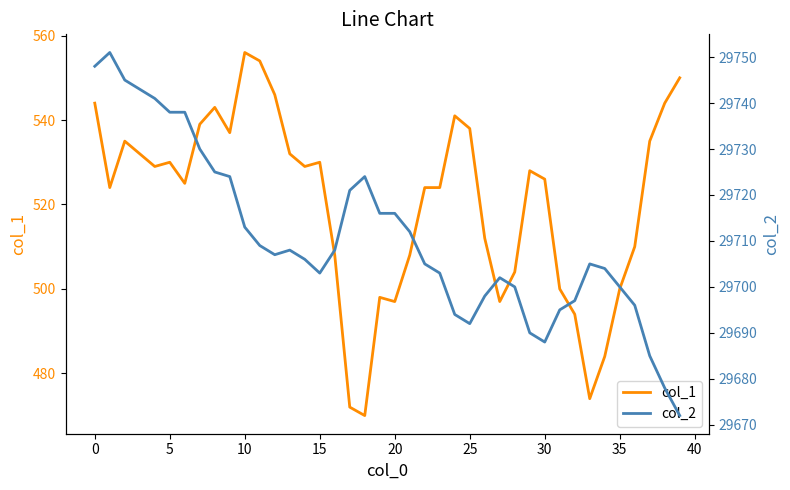

The value of col_1 at 34 is 856. True or false?

False